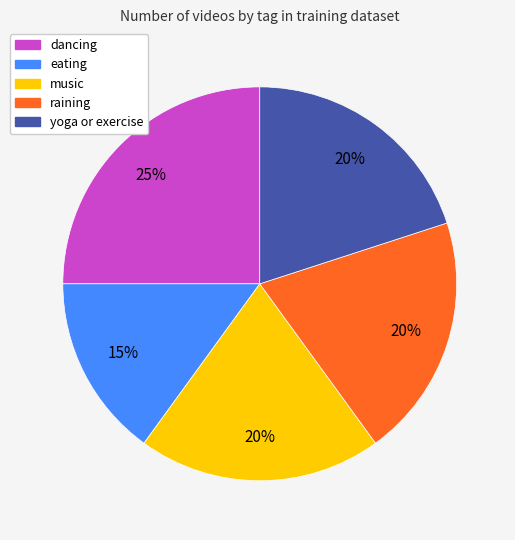

Do yoga or exercise and raining together represent more than half of the pie?

No